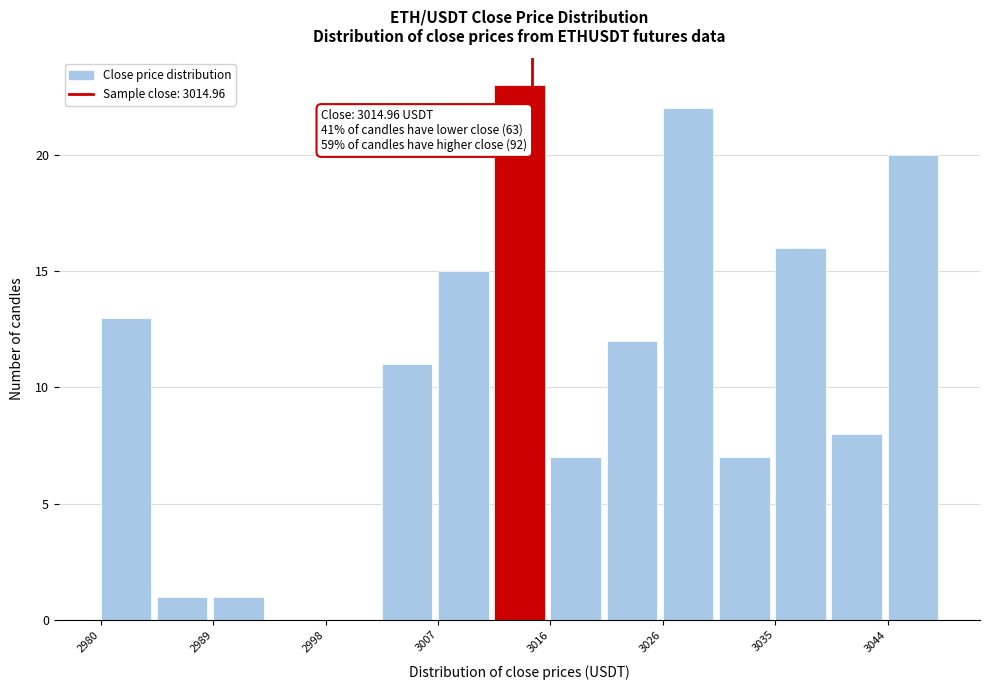

Over which range of the x-axis is the bar tallest?

3012 to 3016